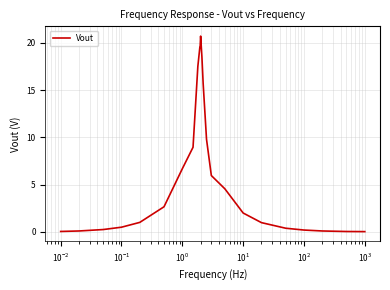

What is the maximum value shown in the chart?

20.7